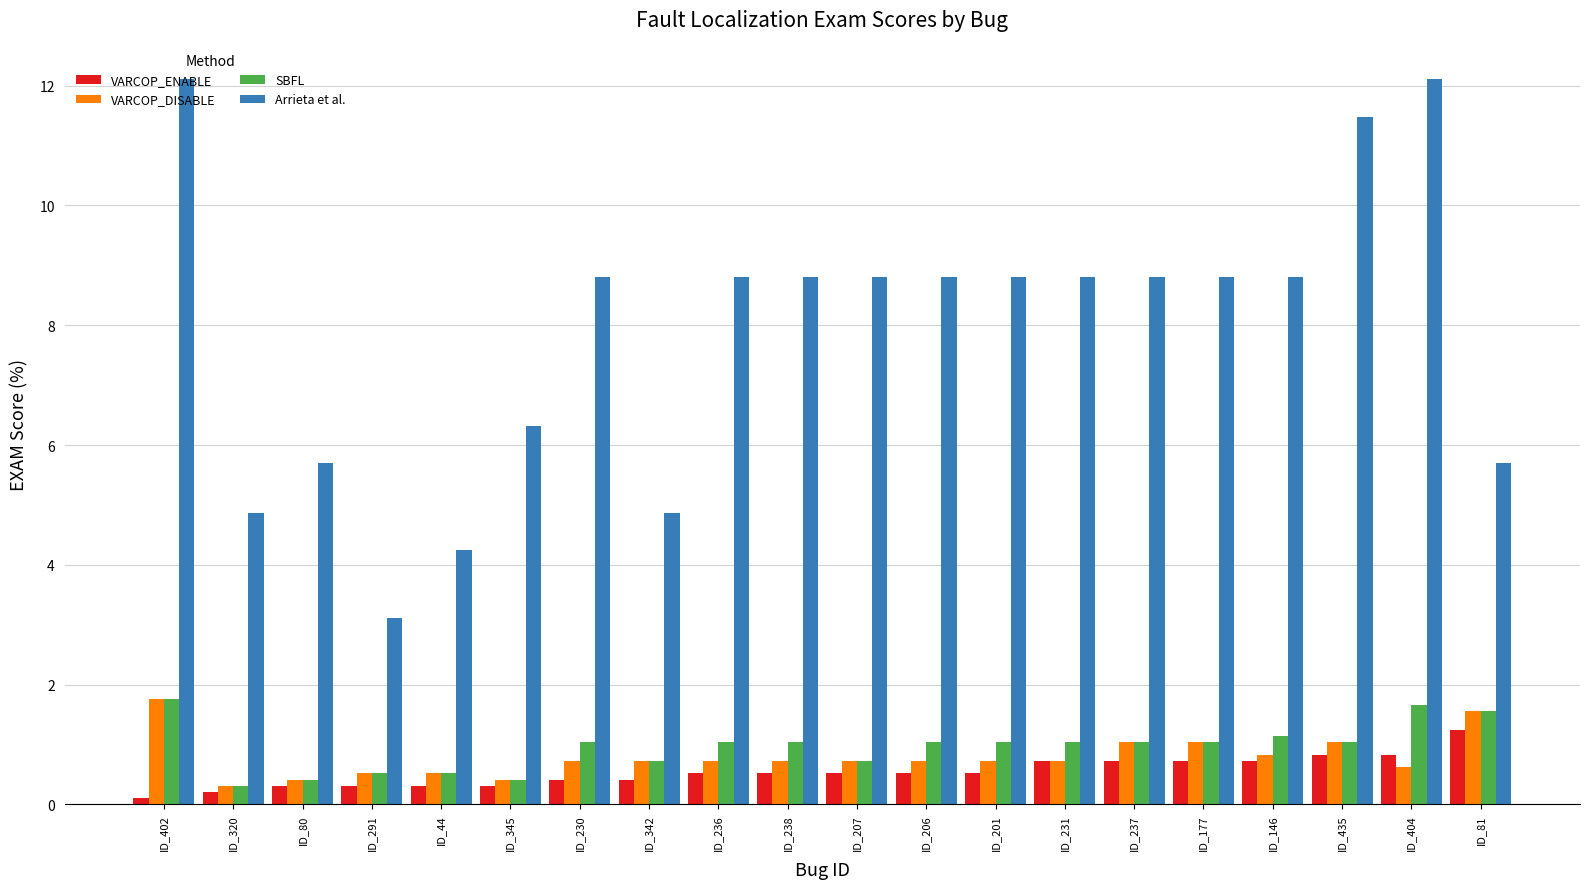

Which series has the largest total across all categories?

Arrieta et al.